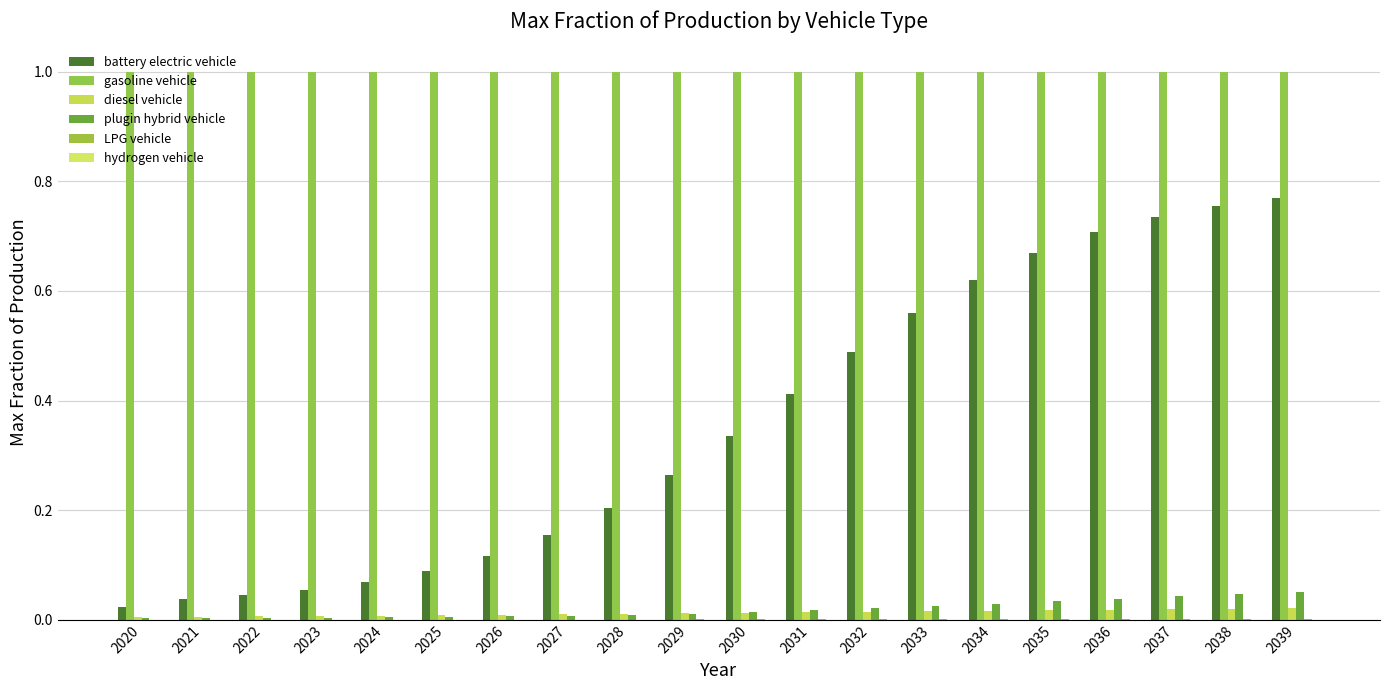

Rank the series by their maximum value, from highest to lowest.

gasoline vehicle, battery electric vehicle, plugin hybrid vehicle, diesel vehicle, LPG vehicle, hydrogen vehicle